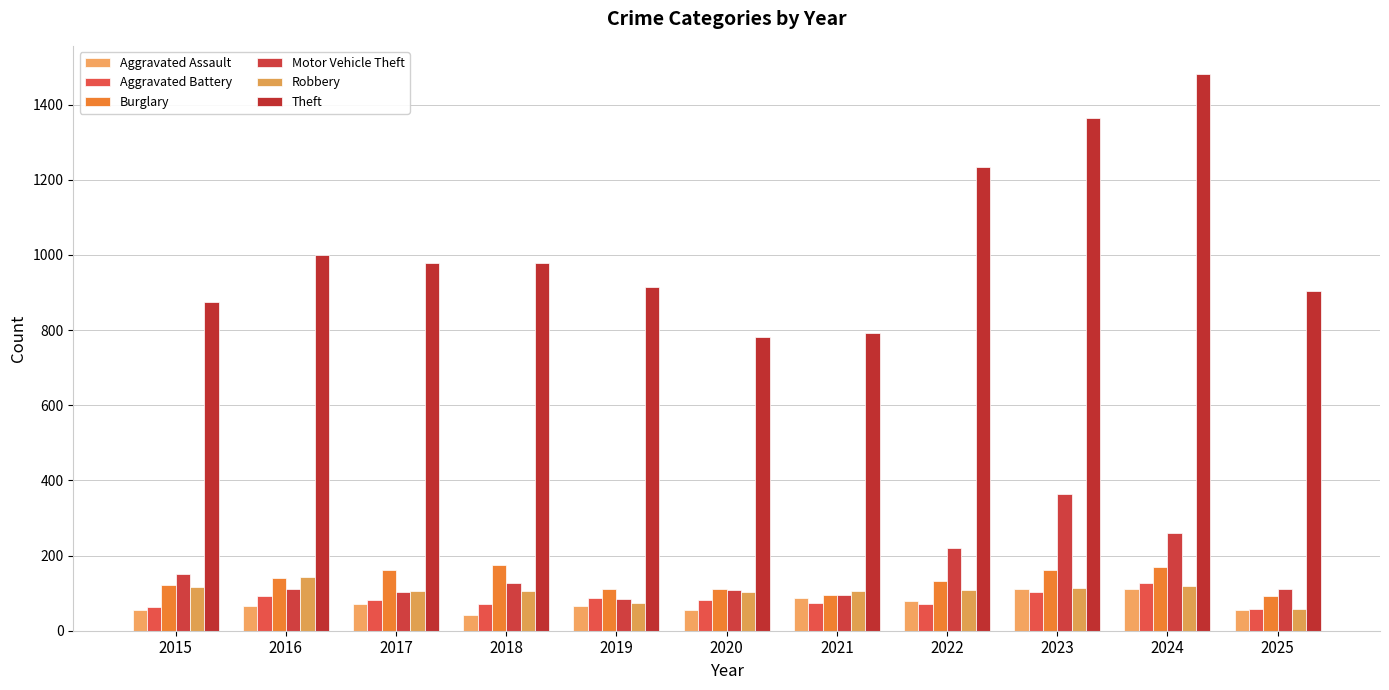

The Motor Vehicle Theft series shows 37 at 2016. True or false?

False